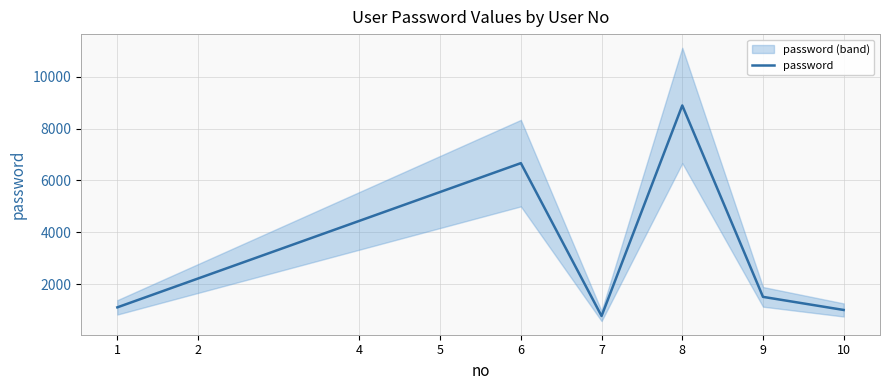

At which label is the value closest to 4832?

4